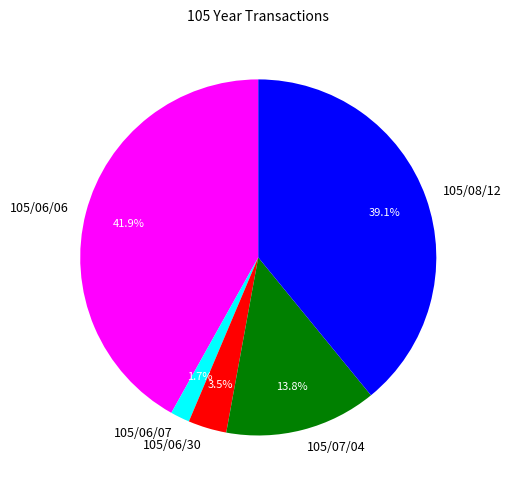

Rank the categories by value from lowest to highest.

105/06/07, 105/06/30, 105/07/04, 105/08/12, 105/06/06